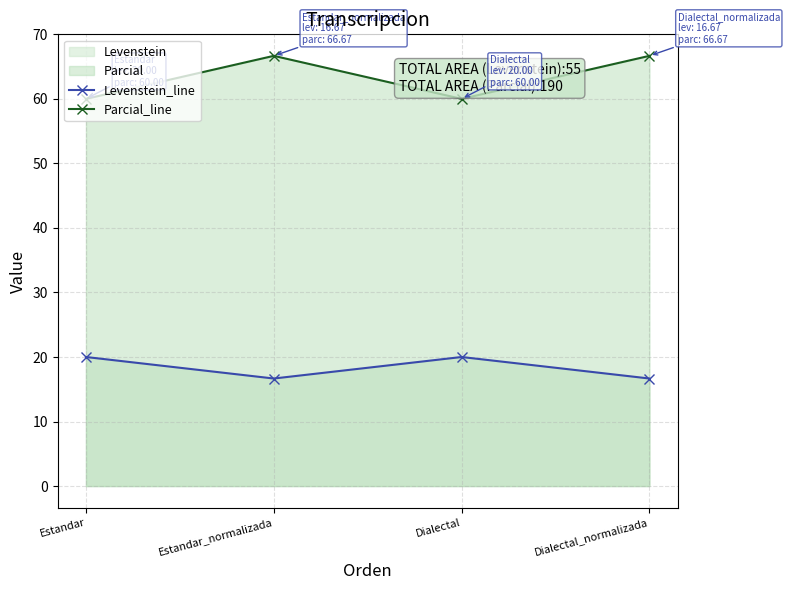

What is the average value of the Parcial_line series?

63.3